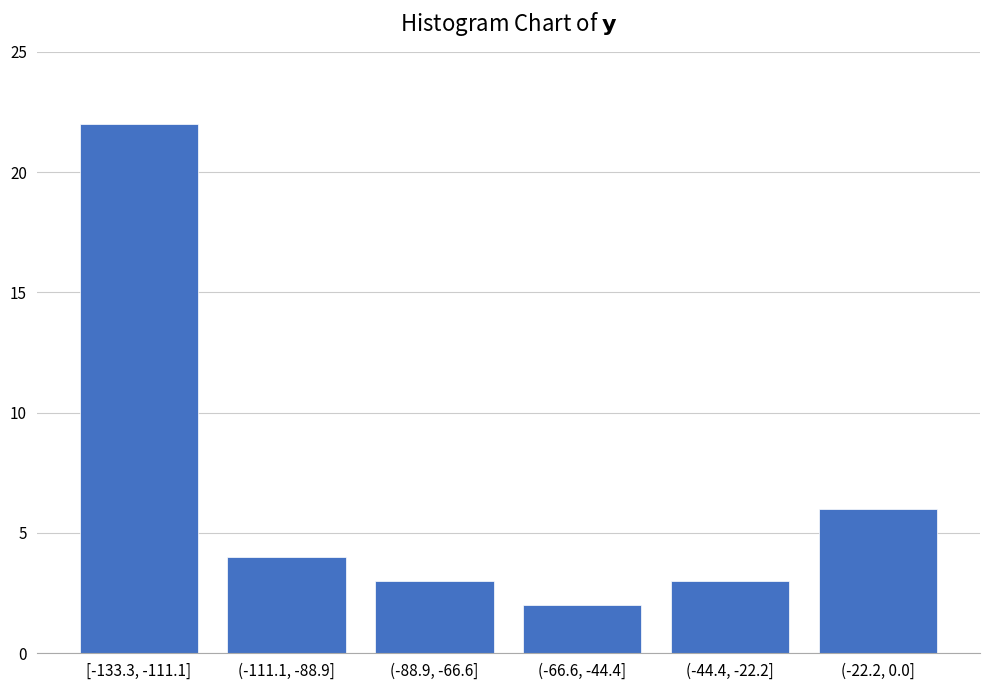

Reading left to right, what are all the values shown in this chart?

22	4	3	2	3	6